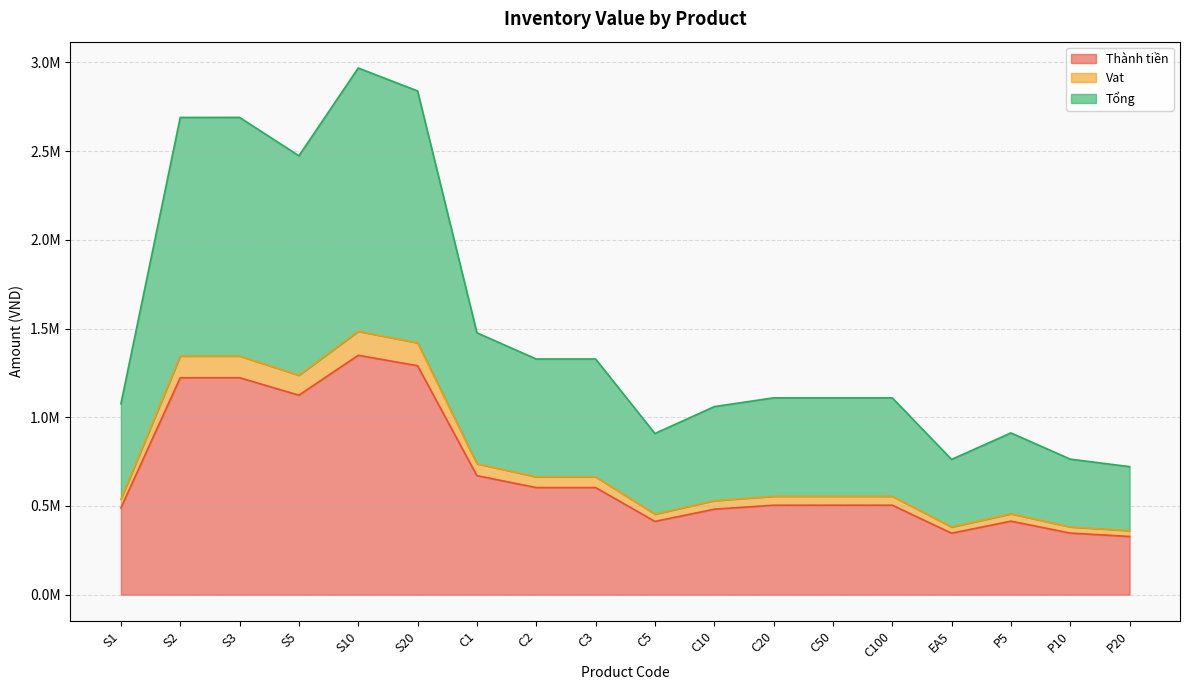

True or false: Tổng and Thành tiền intersect in this chart.

False